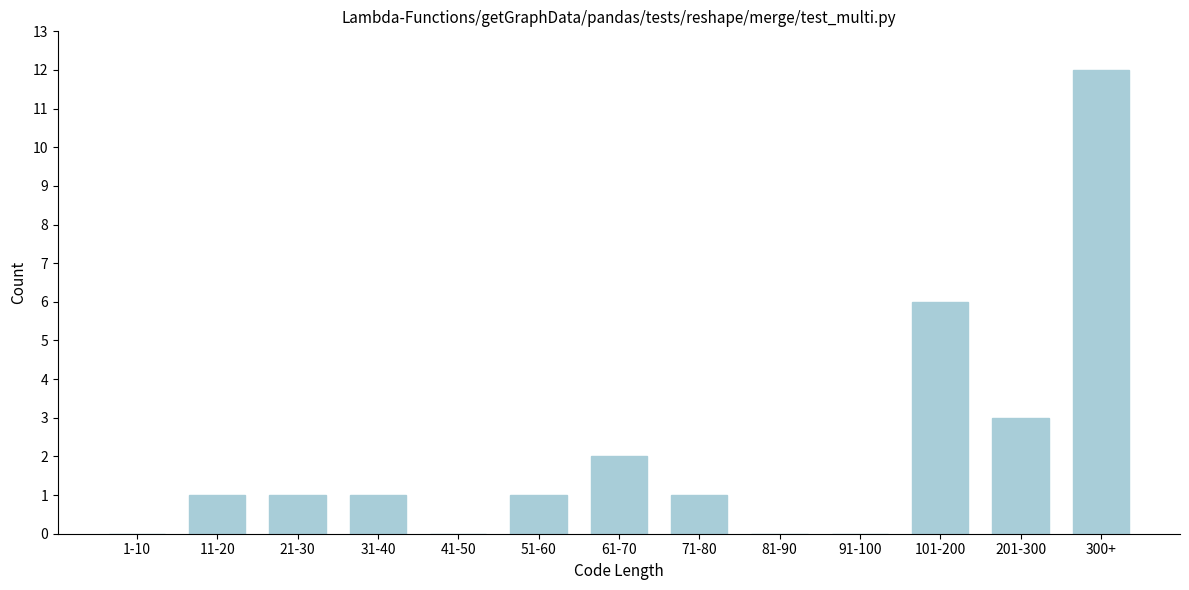

Reading right to left, transcribe all the data shown in this chart.

300+=12	201-300=3	101-200=6	91-100=0	81-90=0	71-80=1	61-70=2	51-60=1	41-50=0	31-40=1	21-30=1	11-20=1	1-10=0